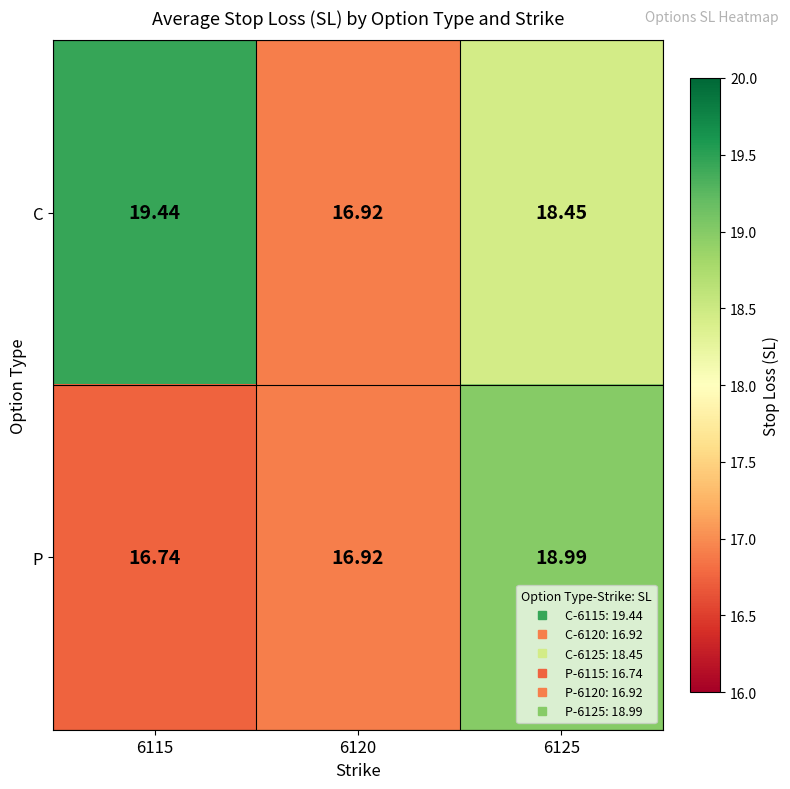

How many series are shown in this chart?

2